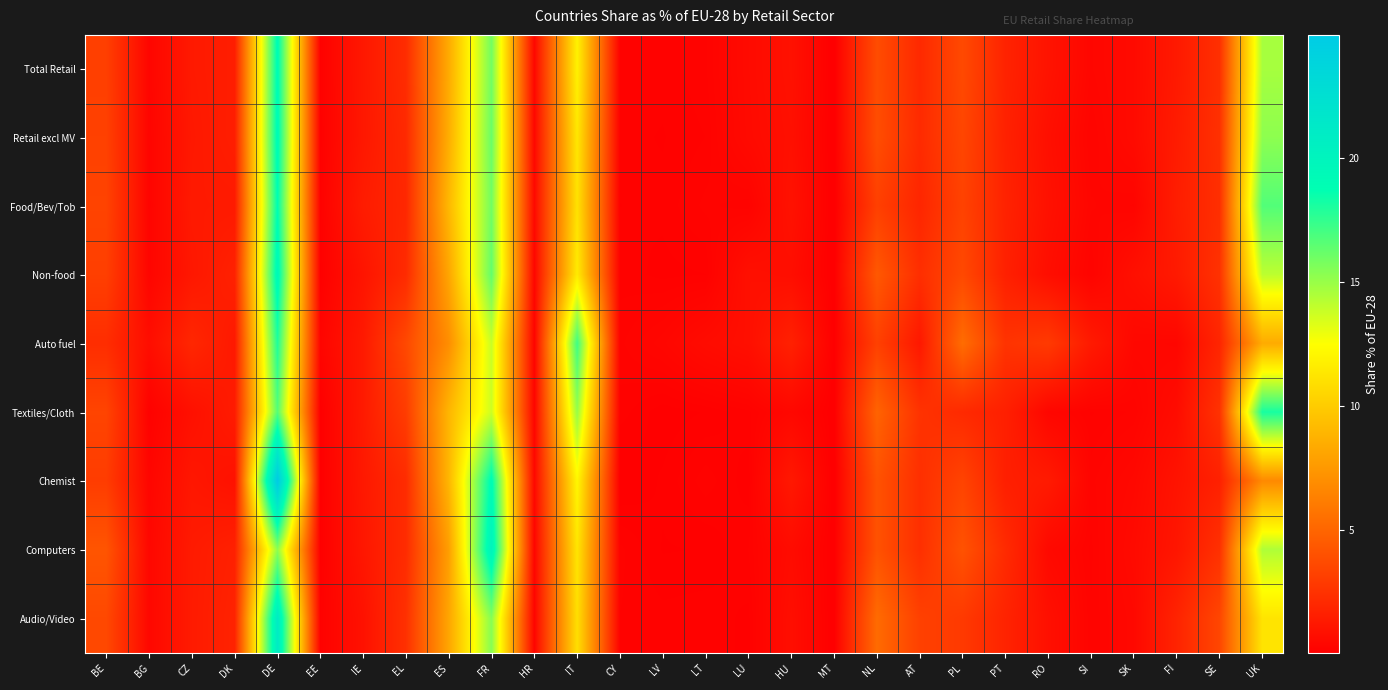

Reading left to right, extract all data points from this chart.

Total Retail: BE=3.2	BG=0.4	CZ=1.3	DK=1.5	DE=19.1	EE=0.2	IE=1.3	EL=2.2	ES=8.4	FR=15.9	HR=0.5	IT=11.9	CY=0.2	LV=0.2	LT=0.3	LU=0.6	HU=0.9	MT=0.1	NL=3.8	AT=2.1	PL=3.7	PT=1.8	RO=1.0	SI=0.4	SK=0.6	FI=1.3	SE=2.4	UK=14.7
Retail excl MV: BE=3.3	BG=0.3	CZ=1.3	DK=1.6	DE=19.2	EE=0.2	IE=1.3	EL=2.1	ES=8.5	FR=16.1	HR=0.5	IT=11.3	CY=0.2	LV=0.2	LT=0.2	LU=0.6	HU=0.9	MT=0.1	NL=3.9	AT=2.2	PL=3.5	PT=1.7	RO=0.9	SI=0.3	SK=0.6	FI=1.4	SE=2.5	UK=15.3
Food/Bev/Tob: BE=3.4	BG=0.3	CZ=1.4	DK=1.4	DE=18.8	EE=0.2	IE=1.5	EL=2.0	ES=9.1	FR=15.9	HR=0.5	IT=11.1	CY=0.2	LV=0.2	LT=0.3	LU=0.3	HU=1.0	MT=0.1	NL=3.2	AT=1.9	PL=3.3	PT=1.8	RO=0.9	SI=0.4	SK=0.3	FI=1.5	SE=2.4	UK=16.7
Non-food: BE=3.2	BG=0.4	CZ=1.2	DK=1.7	DE=19.4	EE=0.1	IE=1.1	EL=2.2	ES=8.2	FR=16.3	HR=0.4	IT=11.5	CY=0.2	LV=0.2	LT=0.2	LU=0.9	HU=0.8	MT=0.1	NL=4.4	AT=2.3	PL=3.6	PT=1.7	RO=0.8	SI=0.3	SK=0.9	FI=1.4	SE=2.5	UK=14.1
Auto fuel: BE=2.3	BG=0.8	CZ=2.0	DK=1.3	DE=18.0	EE=0.4	IE=1.4	EL=3.6	ES=7.0	FR=13.8	HR=0.3	IT=17.2	CY=0.3	LV=0.4	LT=0.7	LU=0.8	HU=1.7	MT=0.1	NL=3.2	AT=1.3	PL=5.4	PT=2.6	RO=2.9	SI=1.4	SK=0.5	FI=0.4	SE=1.9	UK=8.4
Textiles/Cloth: BE=3.4	BG=0.2	CZ=0.9	DK=1.4	DE=16.7	EE=0.1	IE=1.4	EL=3.0	ES=8.9	FR=13.7	HR=0.3	IT=15.1	CY=0.2	LV=0.1	LT=0.1	LU=0.2	HU=0.5	MT=0.1	NL=4.9	AT=2.6	PL=2.1	PT=1.6	RO=0.4	SI=0.2	SK=0.3	FI=0.7	SE=2.5	UK=18.2
Chemist: BE=3.0	BG=0.4	CZ=1.2	DK=0.9	DE=25.0	EE=0.1	IE=1.3	EL=2.2	ES=9.0	FR=19.1	HR=0.5	IT=12.1	CY=0.1	LV=0.2	LT=0.3	LU=0.2	HU=1.3	MT=0.0	NL=4.1	AT=2.4	PL=3.4	PT=1.6	RO=1.4	SI=0.3	SK=0.5	FI=1.0	SE=1.7	UK=6.8
Computers: BE=4.2	BG=0.5	CZ=1.4	DK=1.7	DE=15.3	EE=0.1	IE=1.2	EL=2.2	ES=7.8	FR=20.1	HR=0.4	IT=11.3	CY=0.3	LV=0.1	LT=0.1	LU=0.2	HU=0.7	MT=0.1	NL=4.1	AT=2.4	PL=4.1	PT=2.2	RO=0.6	SI=0.3	SK=0.6	FI=1.2	SE=2.5	UK=14.5
Audio/Video: BE=3.6	BG=0.5	CZ=1.4	DK=1.8	DE=21.0	EE=0.2	IE=1.0	EL=2.4	ES=8.2	FR=15.4	HR=0.3	IT=10.9	CY=0.2	LV=0.2	LT=0.2	LU=0.2	HU=0.8	MT=0.1	NL=5.3	AT=3.2	PL=2.9	PT=1.8	RO=0.9	SI=0.3	SK=0.5	FI=1.8	SE=3.5	UK=11.2